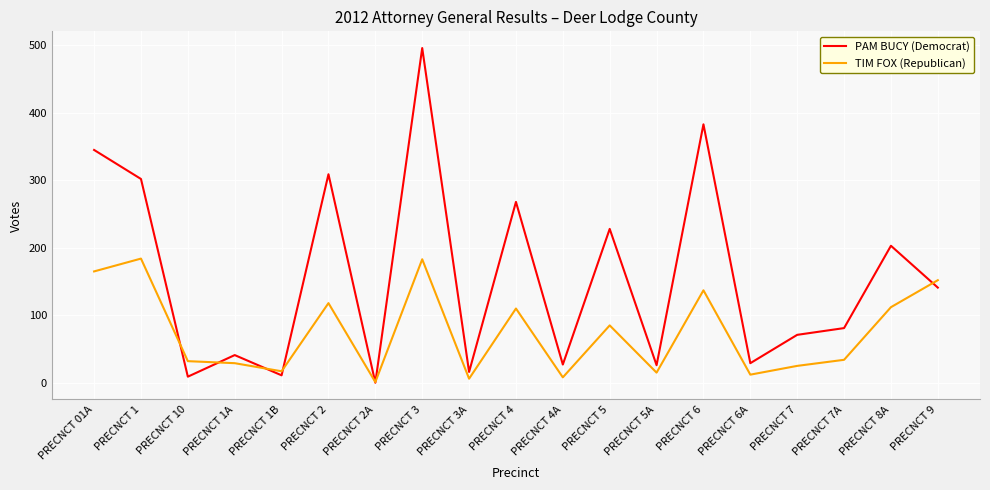

What is the maximum value shown in the chart?

496